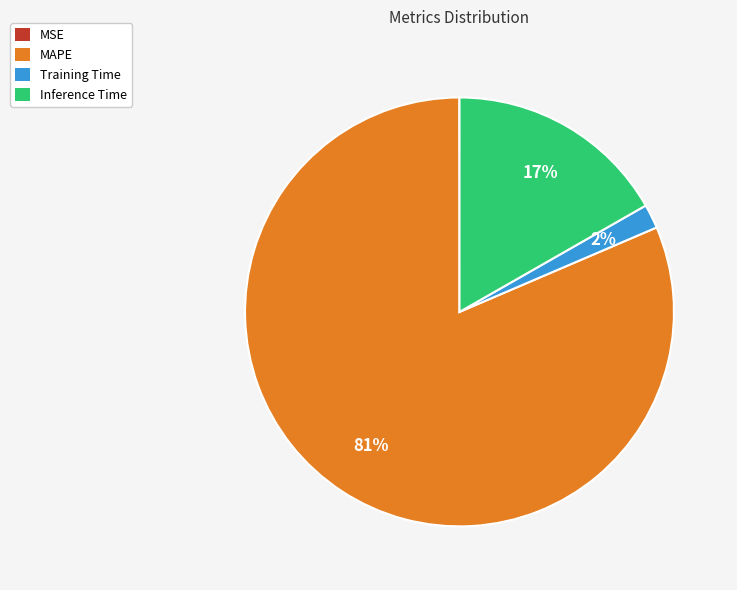

Which category has the biggest portion of the pie?

MAPE